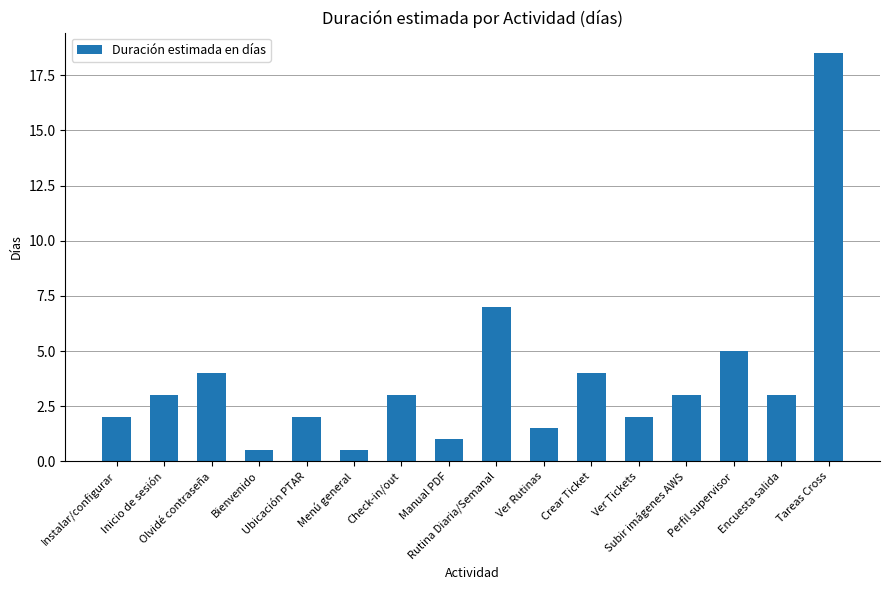

What is the greatest value displayed?

18.5